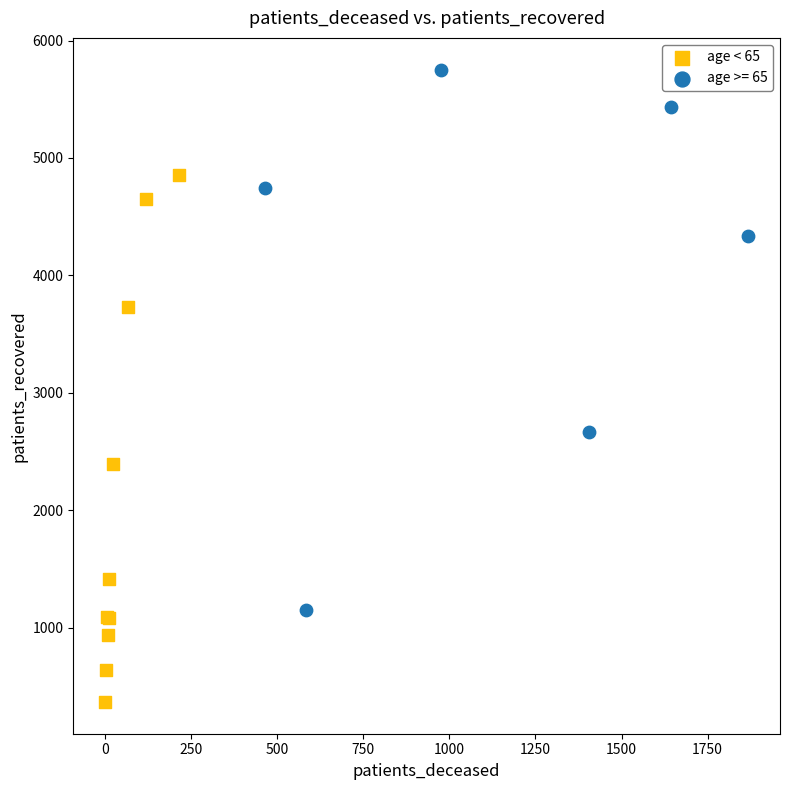

Which series reaches the maximum Y coordinate?

age >= 65